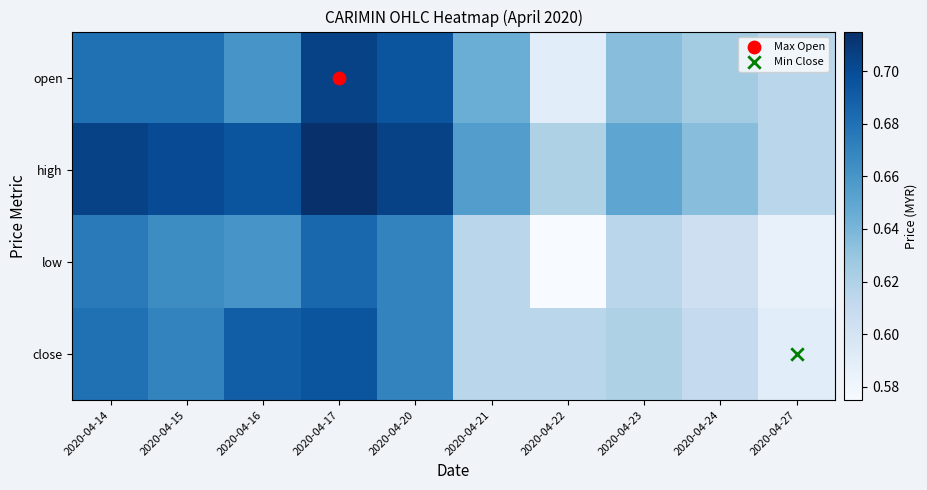

Between 2020-04-16 and 2020-04-21, which is larger?

2020-04-16